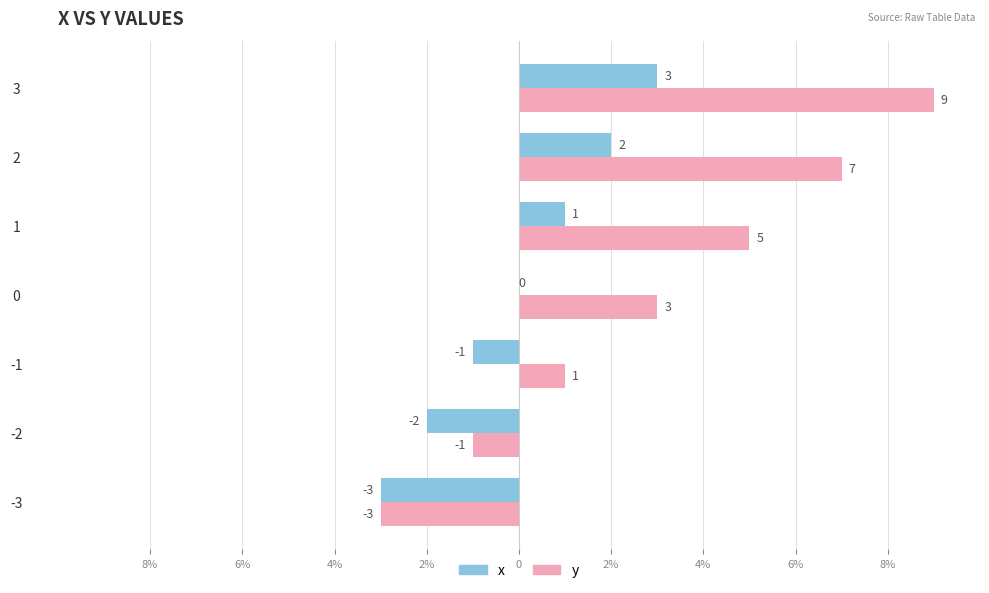

What are all the series names shown in the legend?

x, y